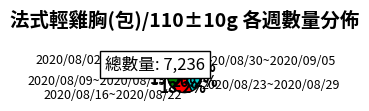

Is it true that 2020/08/09~2020/08/15 is 12% of the pie?

False